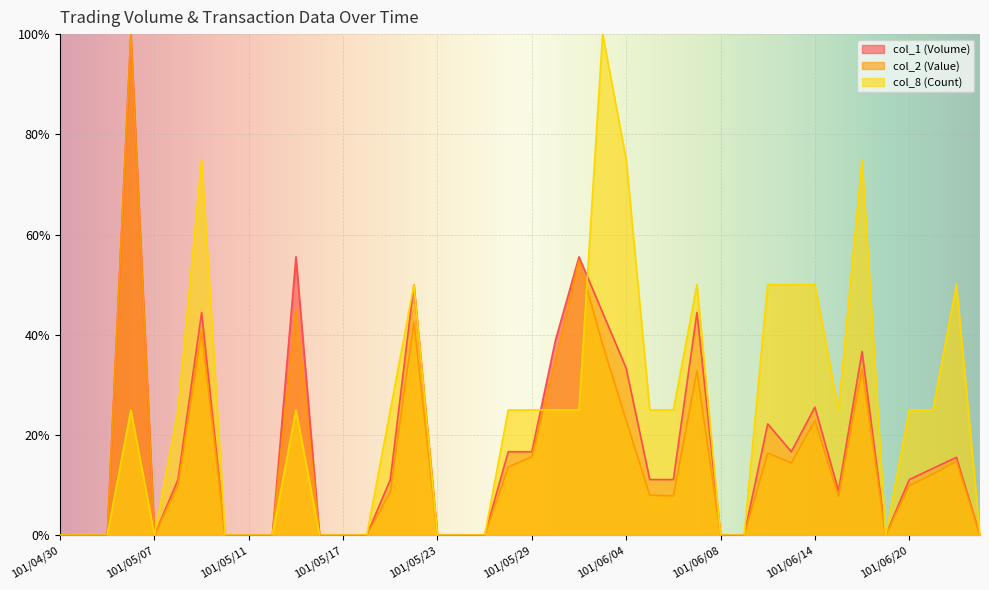

In col_1 (Volume), how many points are higher than both neighbors (excluding endpoints)?

10